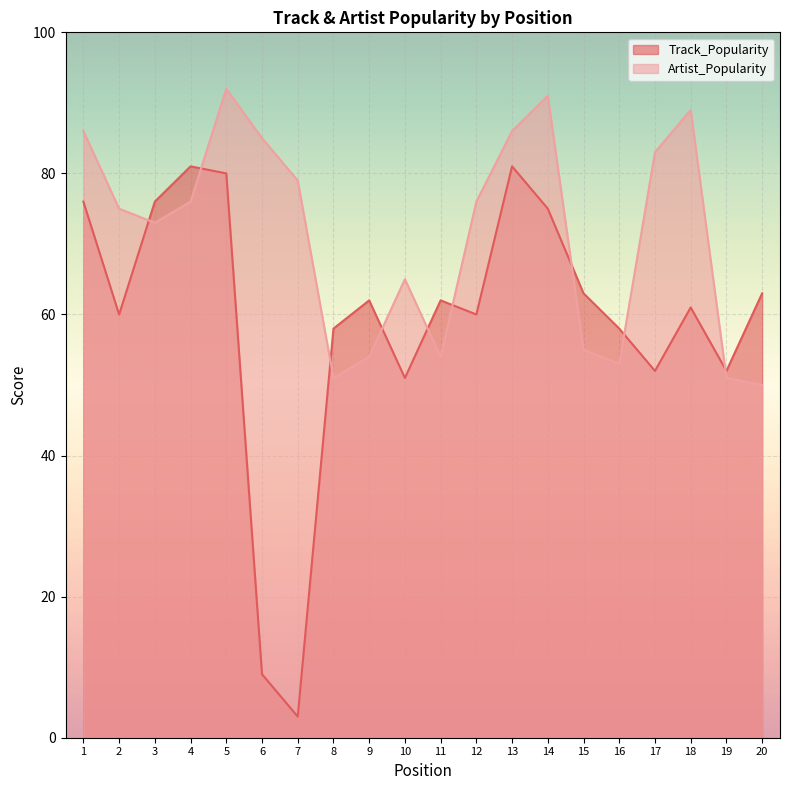

At which category does Artist_Popularity reach its first local valley?

3